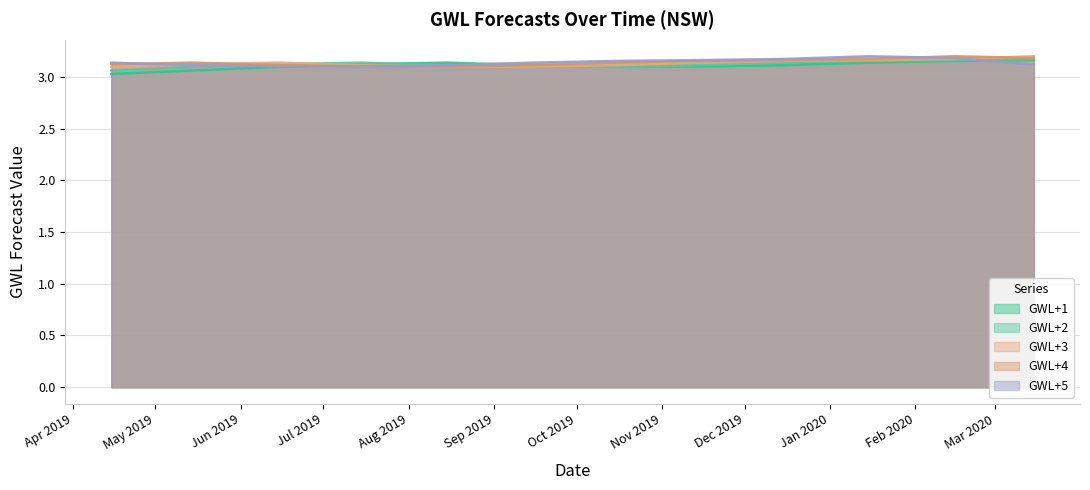

What position from the left is 2020-02-15?

11